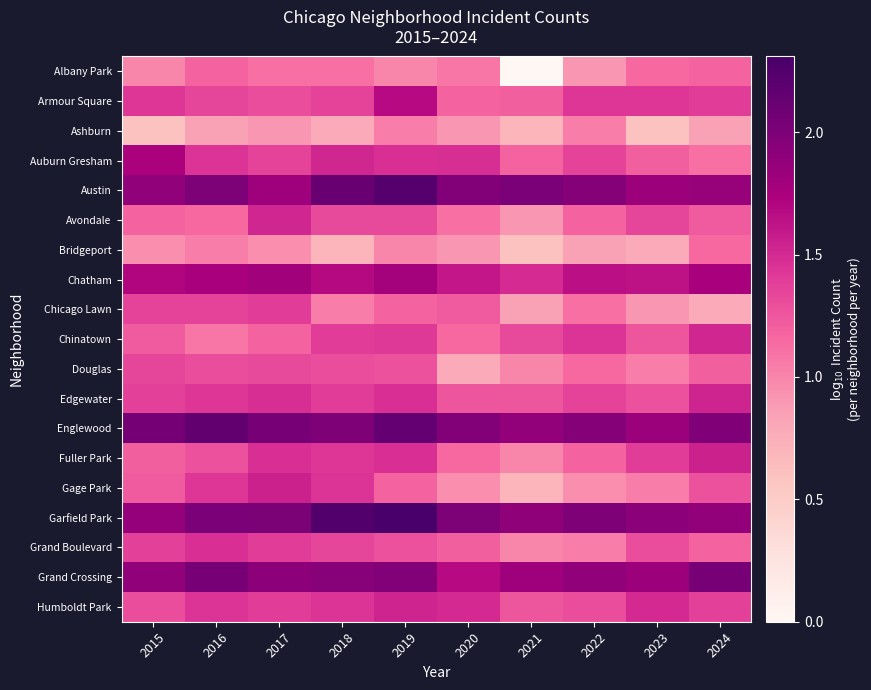

How many distinct data groups are displayed?

19